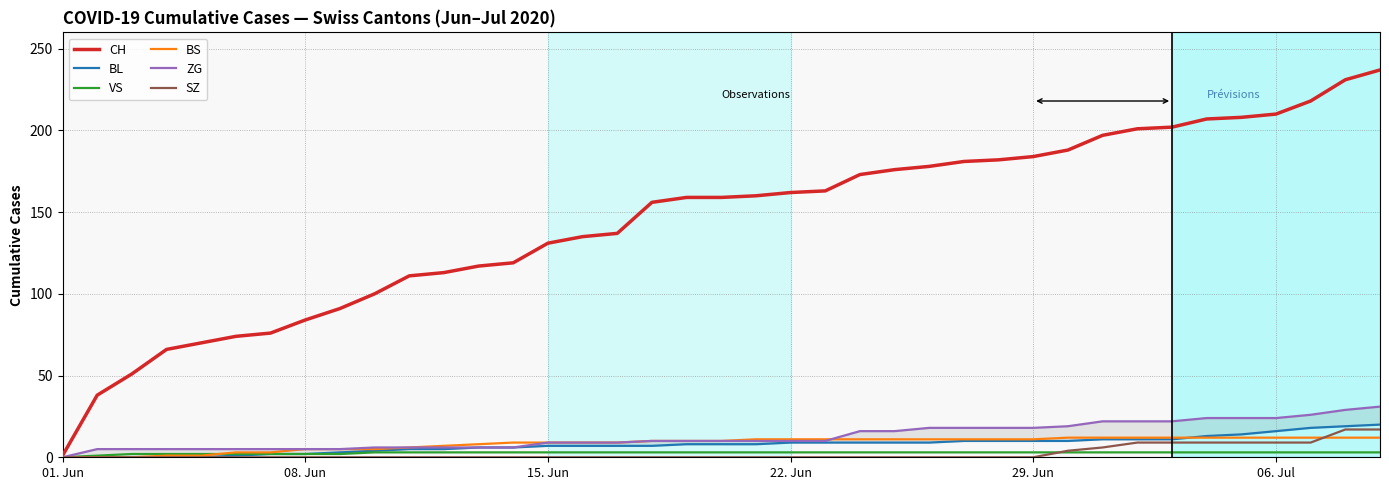

True or false: CH and BS intersect in this chart.

False